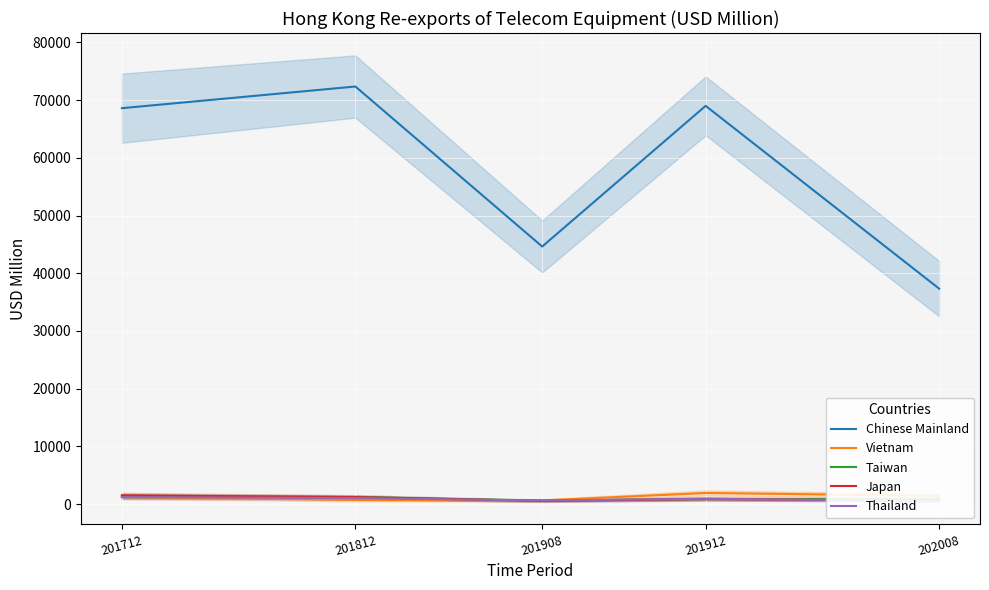

Where do Japan and Thailand first cross each other?

201812 and 201908